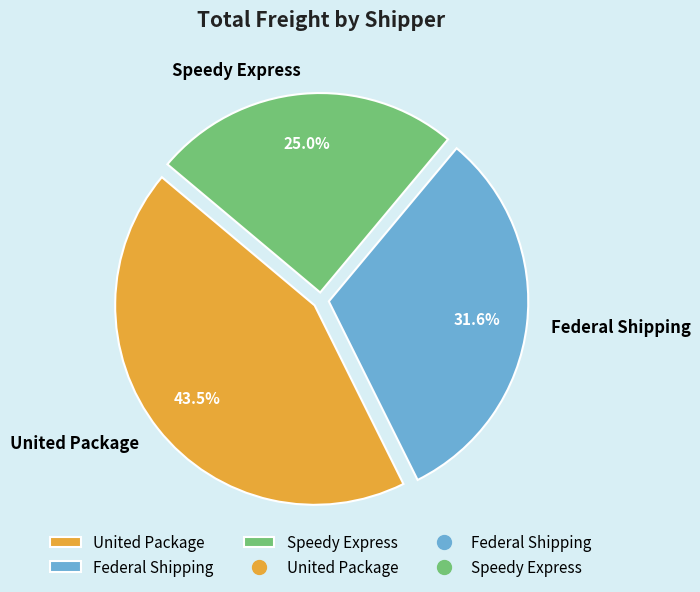

To the nearest percent, what is the difference between the United Package and Federal Shipping slice percentages?

12%